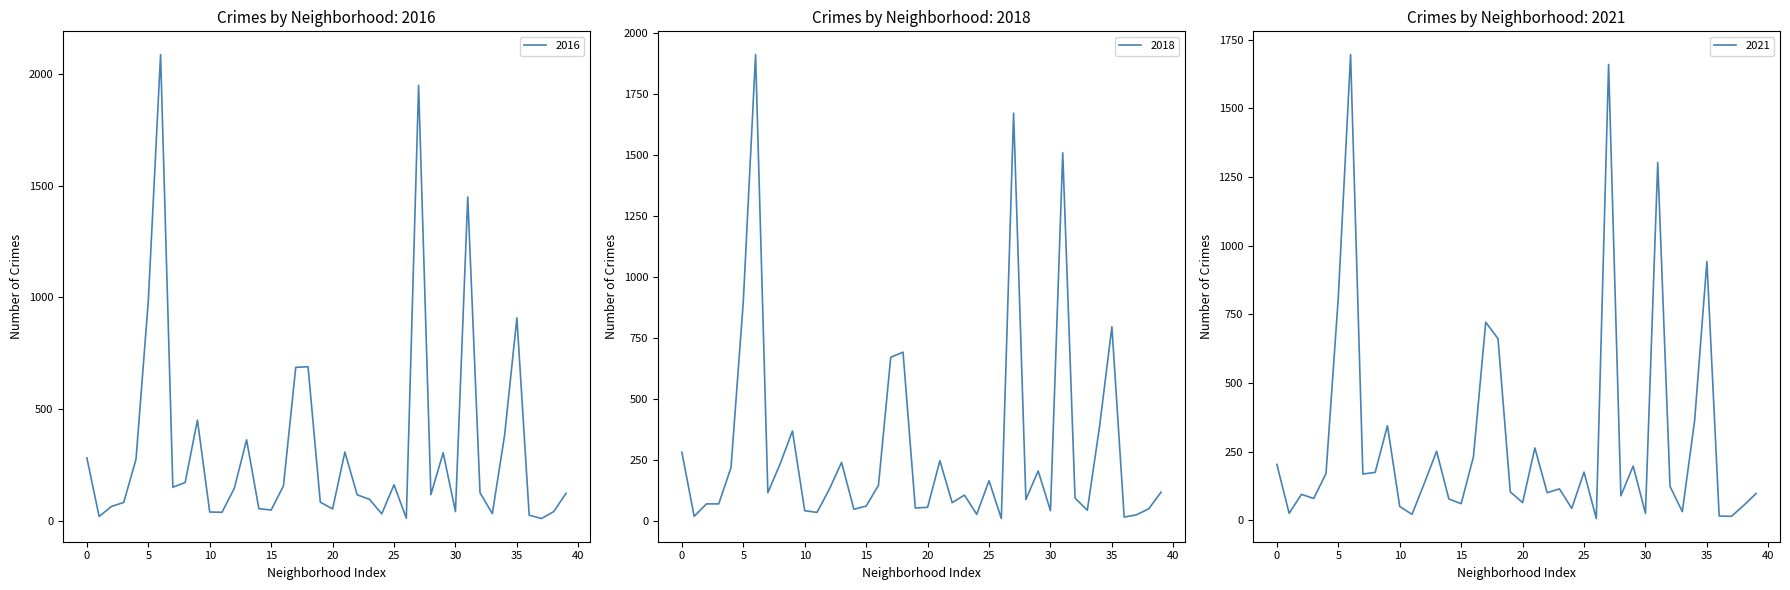

What is the average value of the 2022 series?

294